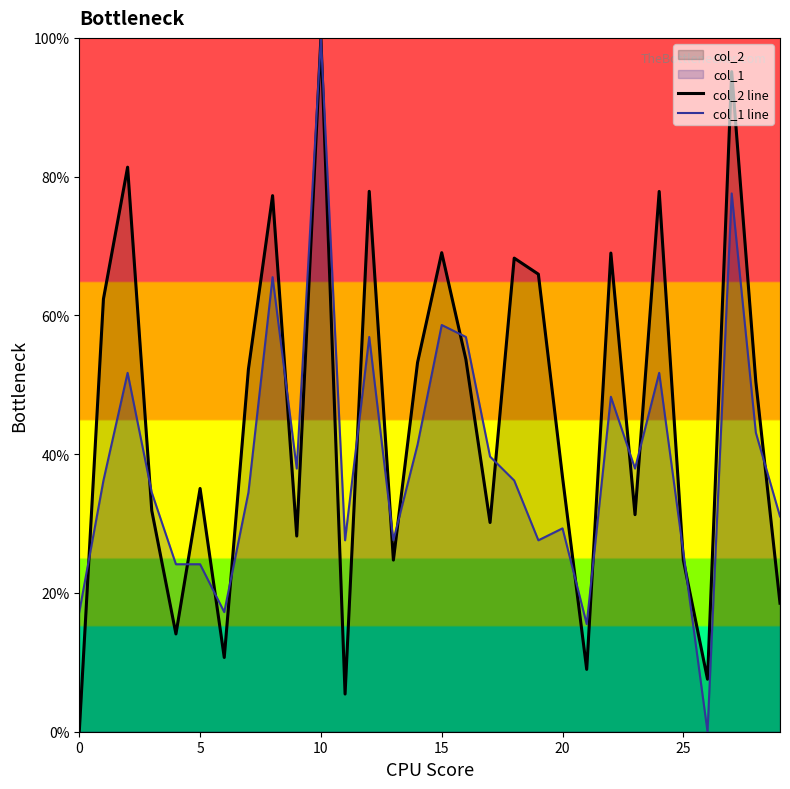

What is the difference between the maximum and minimum values in the col_2 line series?

100.0